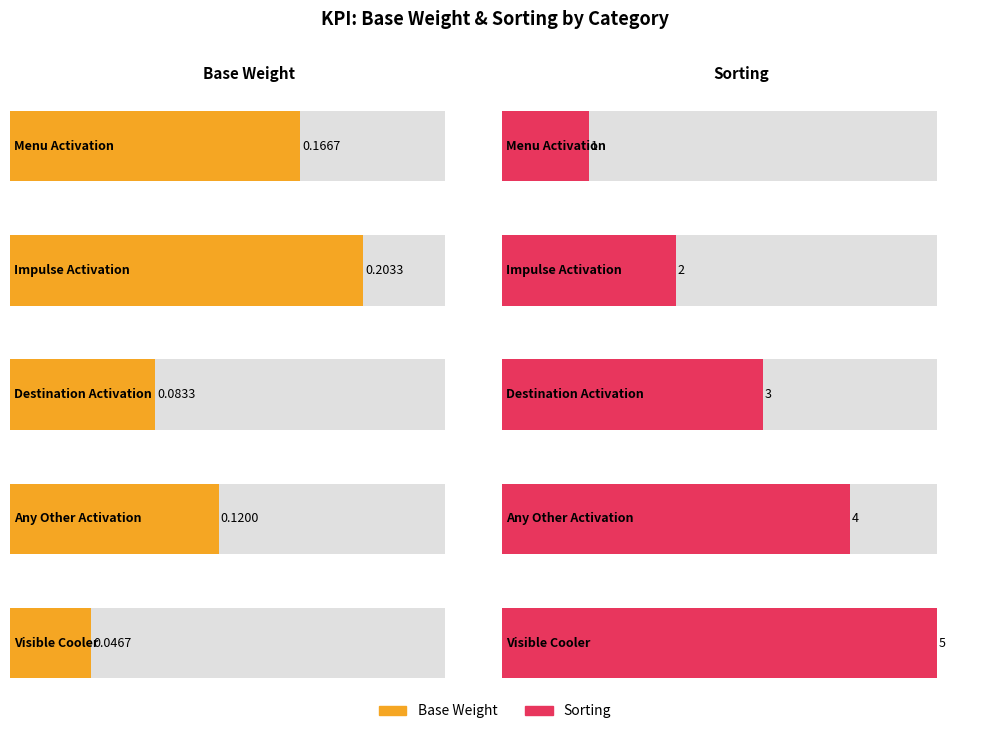

Count the Base Weight values in the range 0 to 1.

5